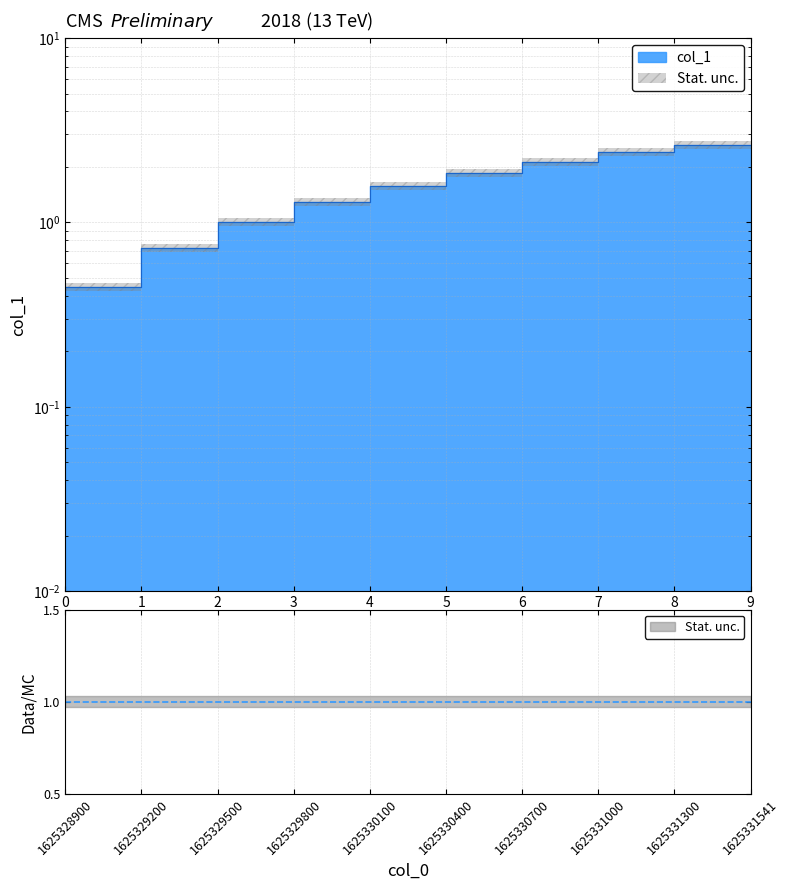

What is the change in value from 2 to 3?

+0.3